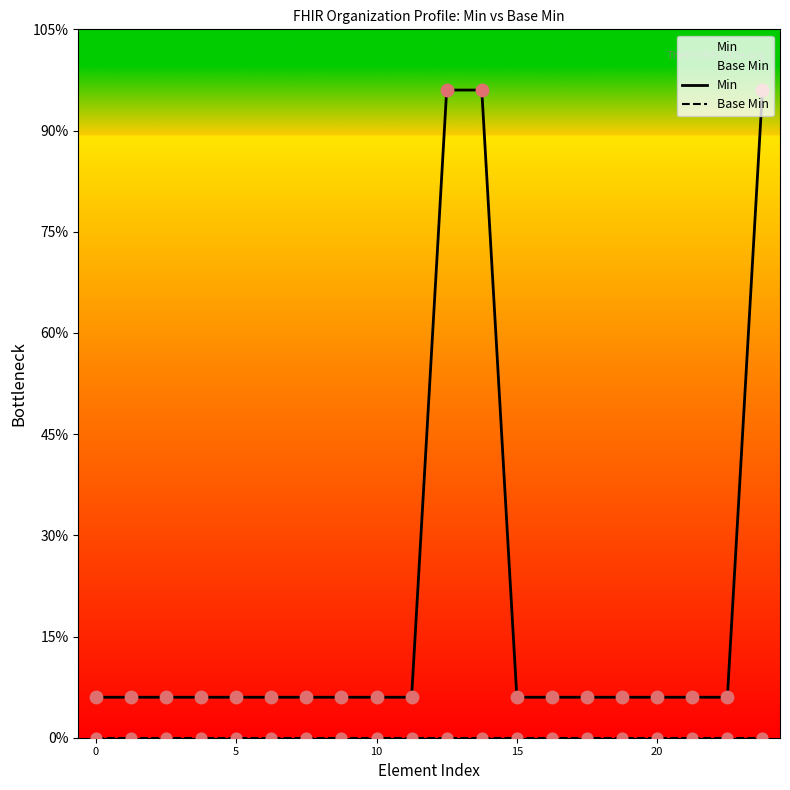

Which series has the largest Y range (max minus min)?

Min